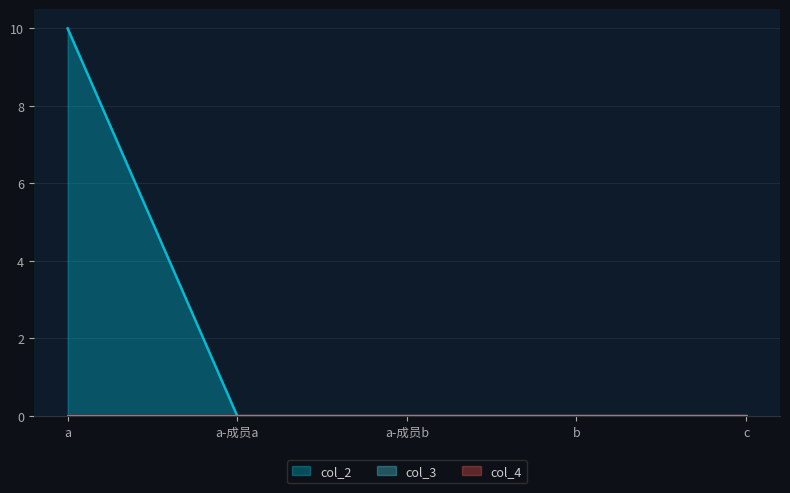

True or false: col_4 and col_3 cross at least once.

False